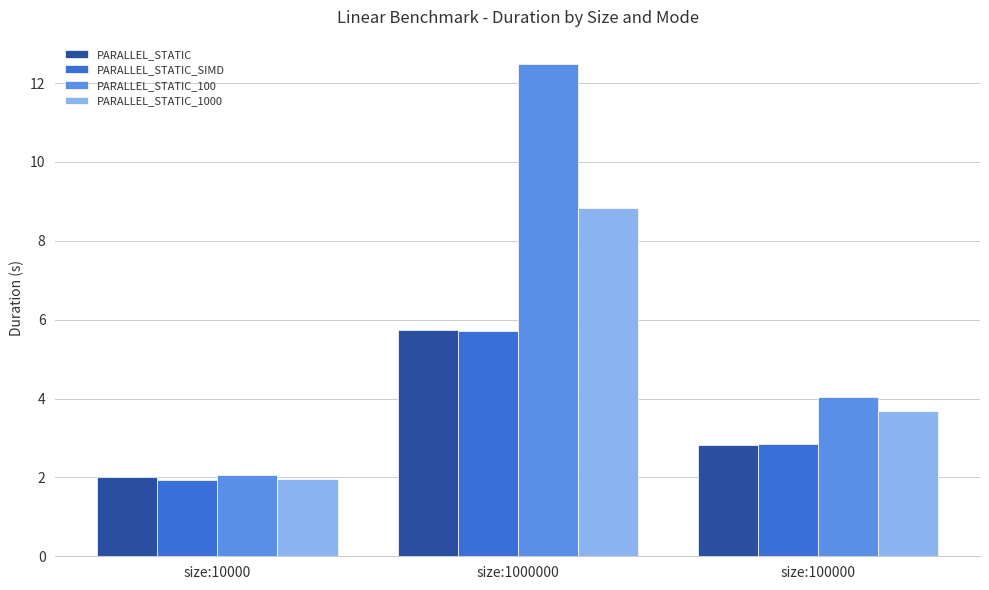

The value of PARALLEL_STATIC at size:1000000 is 5.7. True or false?

True